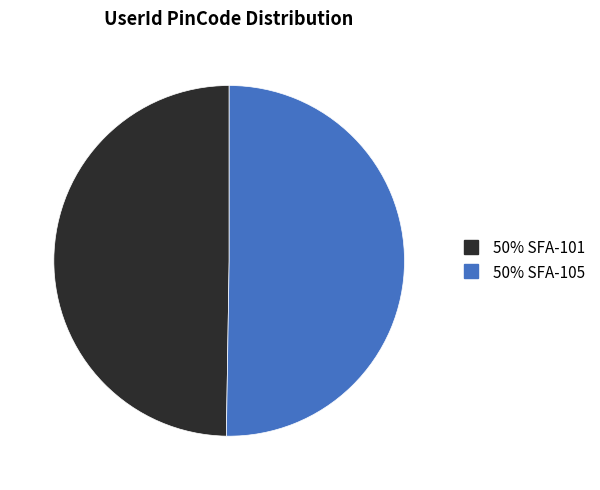

Count the number of slices in the pie.

2